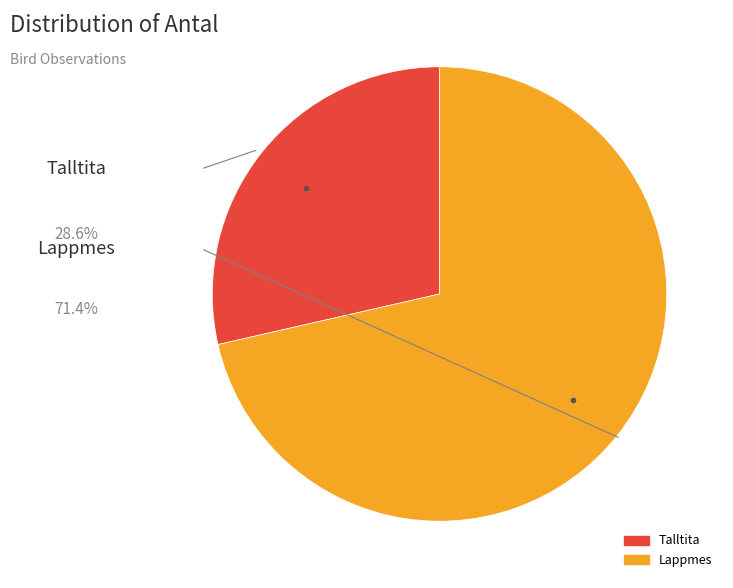

How many slices are in this pie chart?

2